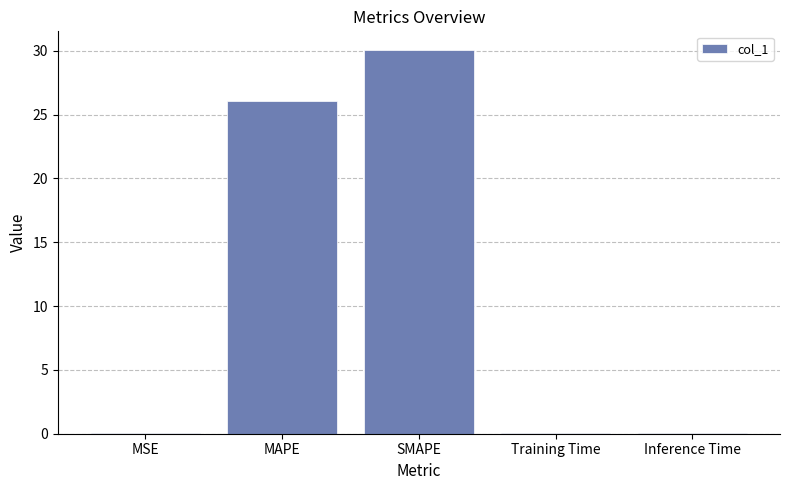

What is the change in value from MAPE to SMAPE?

+3.9